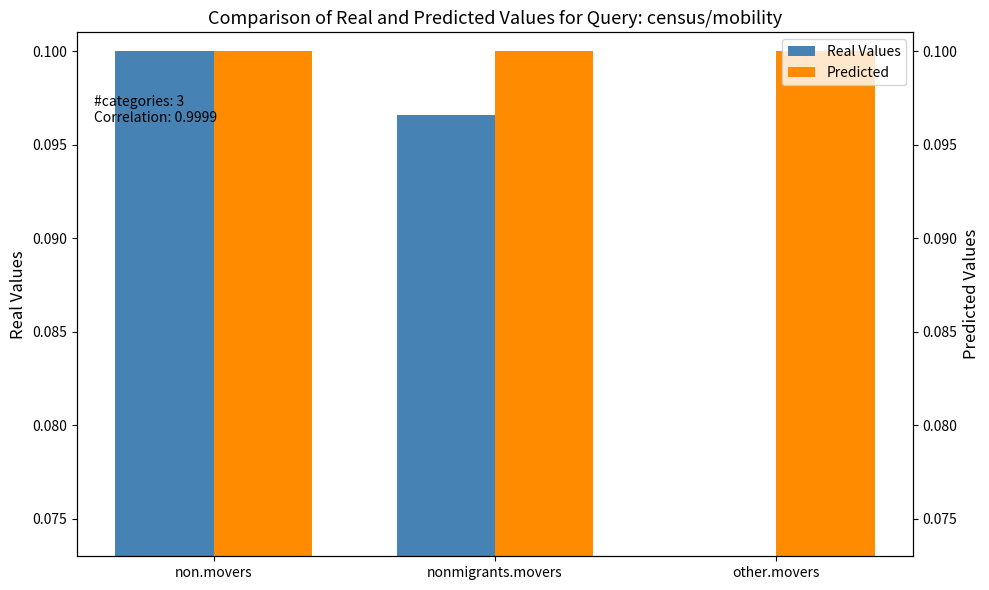

Is the value of Real Values at non.movers greater than the value of Predicted at non.movers?

No